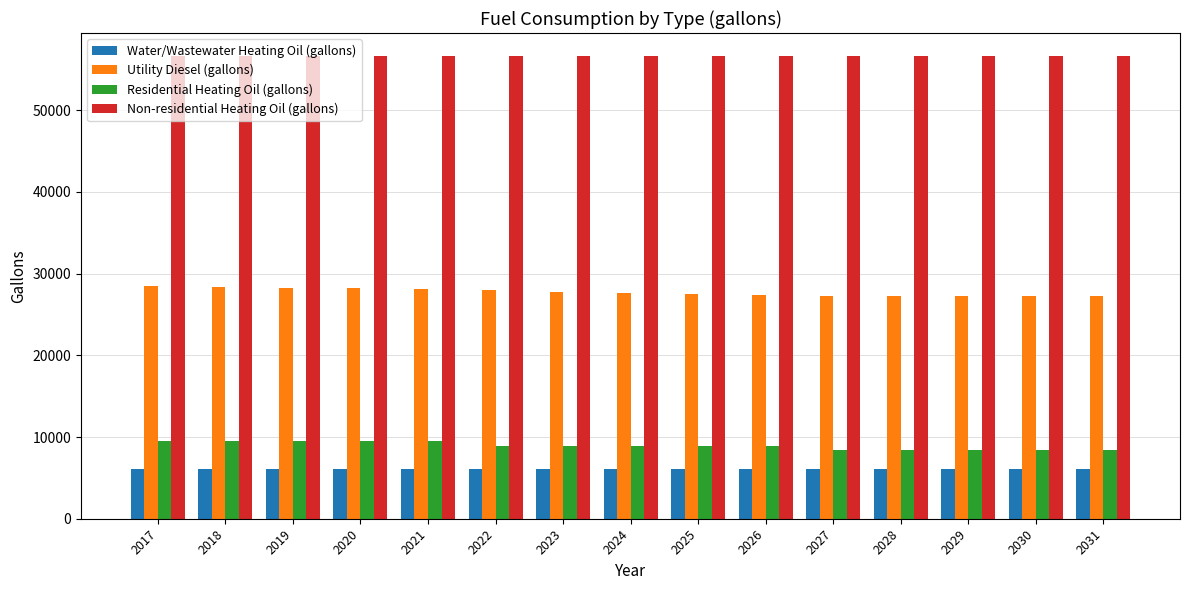

What is the maximum value shown in the chart?

56629.2